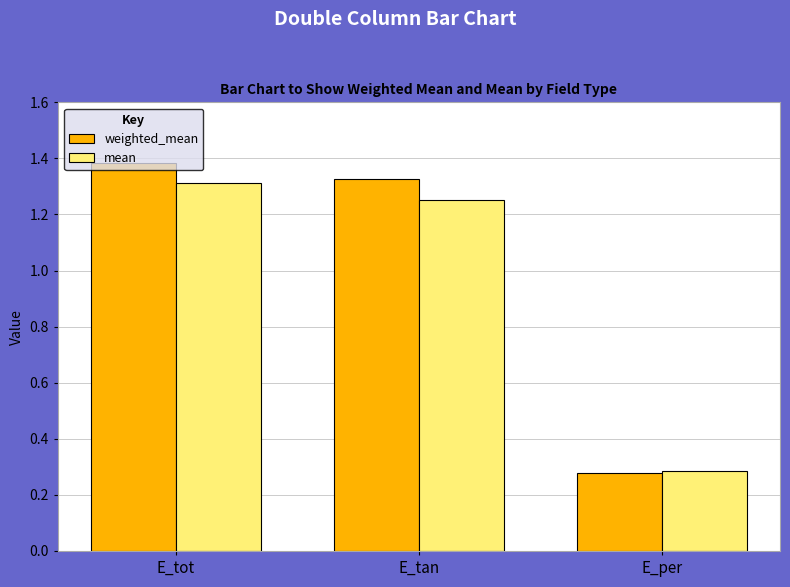

Rank the series by their maximum value, from lowest to highest.

mean, weighted_mean